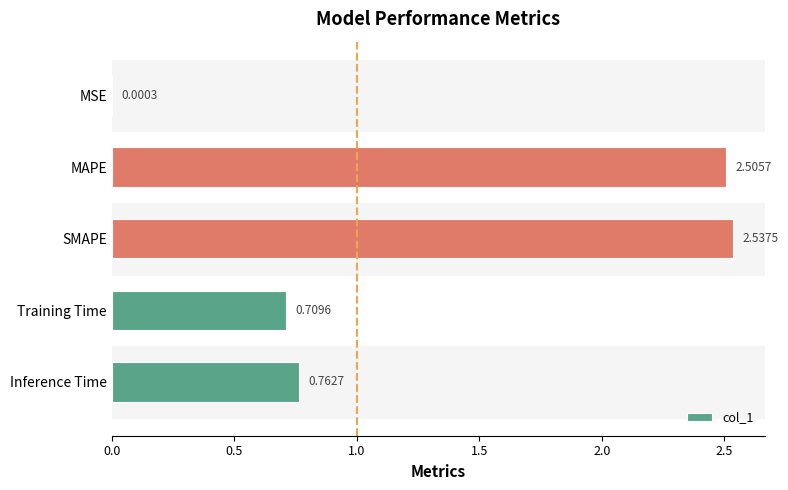

Which label corresponds to the largest value in the chart?

SMAPE